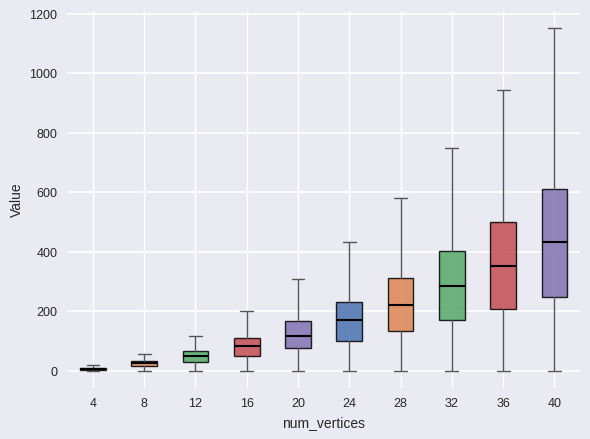

Comparing the boxes themselves (not the whiskers), which one is the tallest?

40